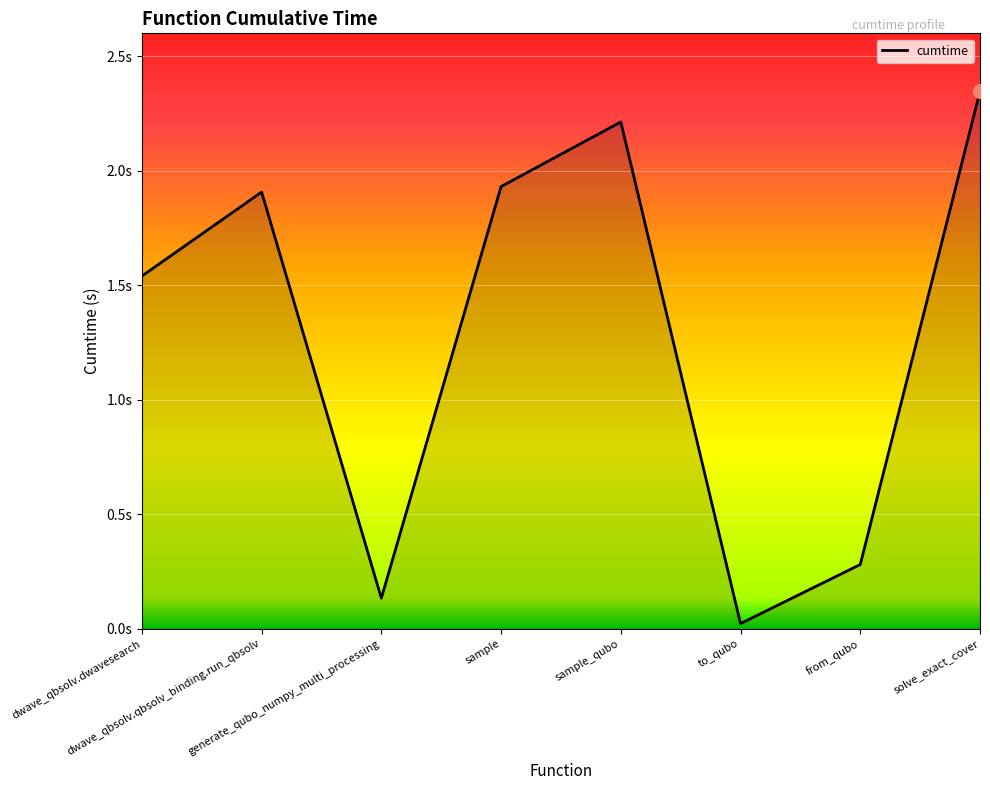

Reading left to right, transcribe all the data shown in this chart.

1.5	1.9	0.1	1.9	2.2	0.0	0.3	2.3